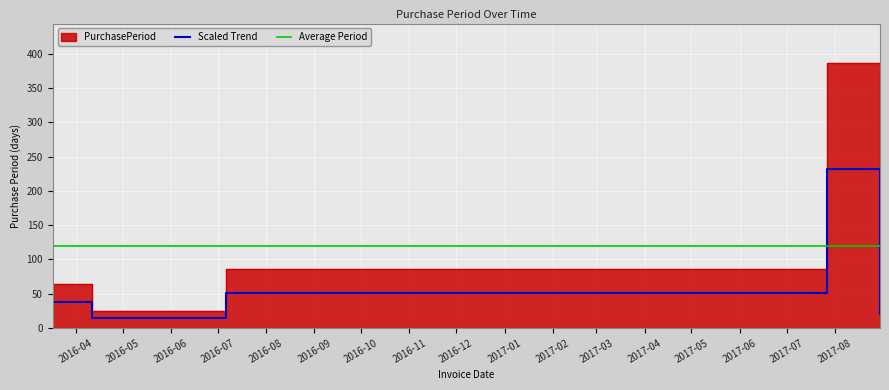

Which label corresponds to the smallest value in the chart?

2016-04-11